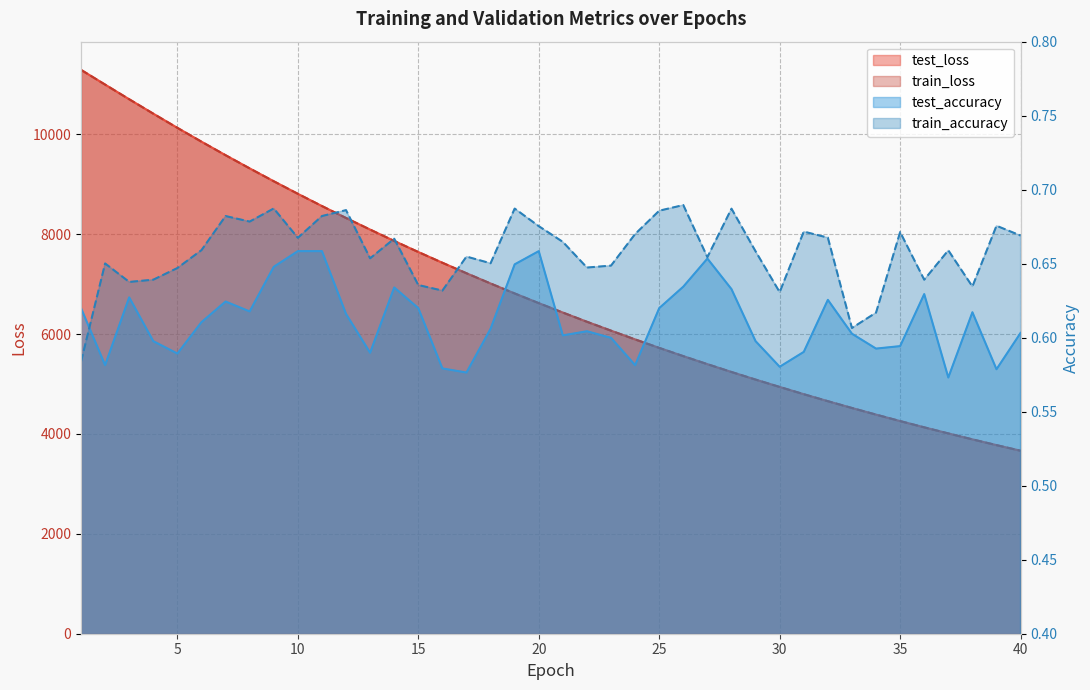

How many categories are shown in the chart?

40